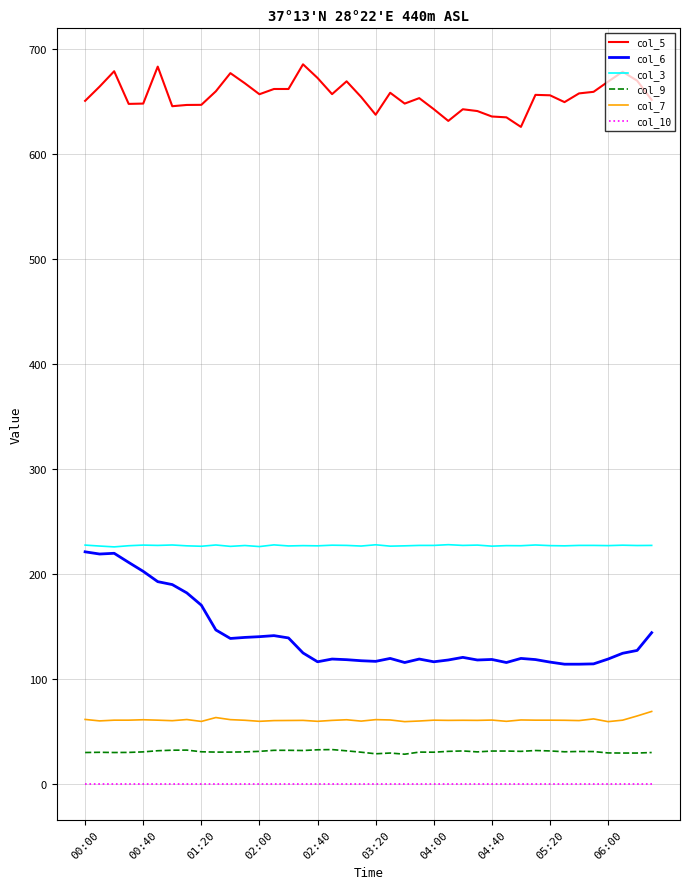

True or false: col_3 and col_9 cross at least once.

False